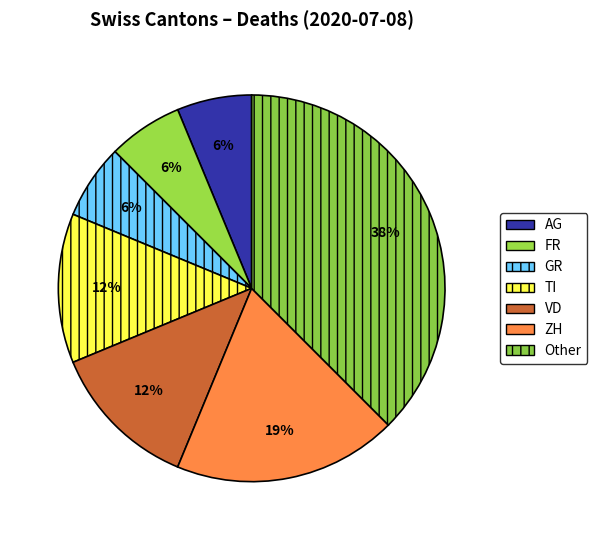

Which slice is the largest?

Other